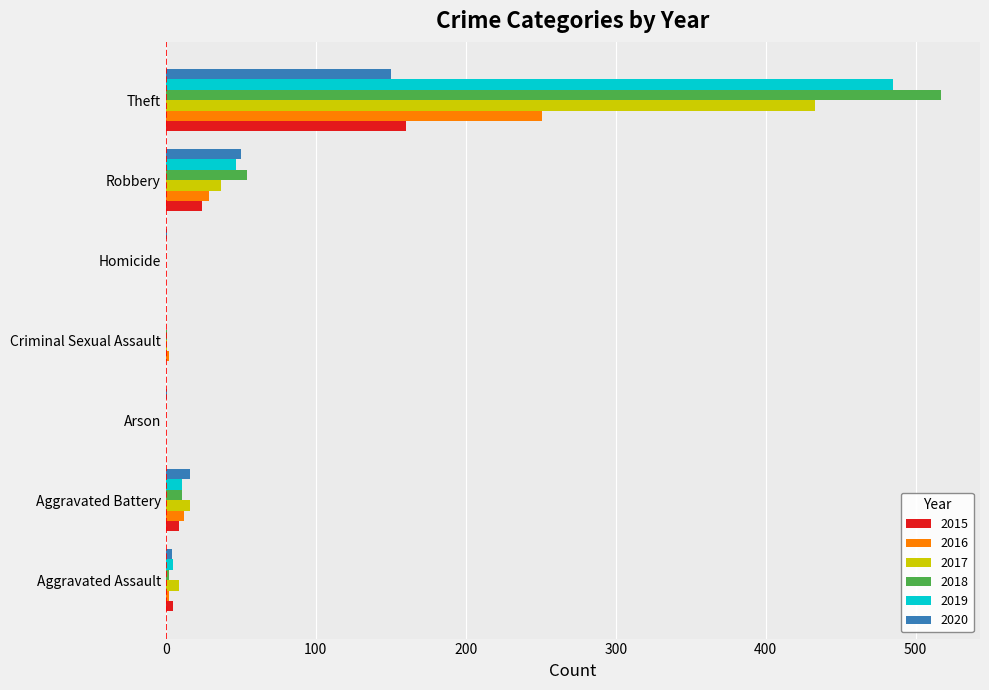

How many series are shown in this chart?

6